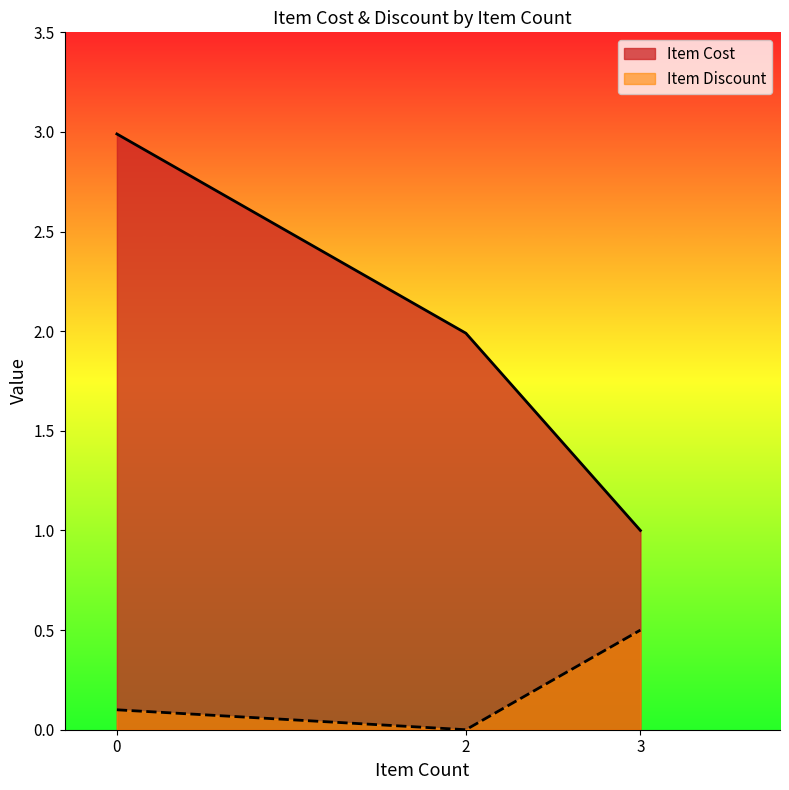

Where is Item Cost nearest to the value 1?

3